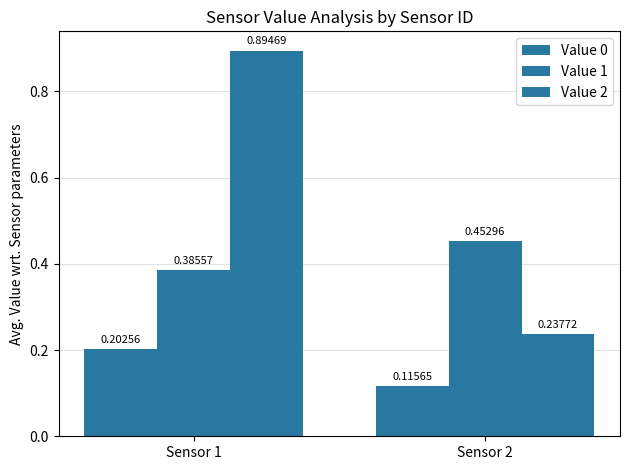

At which label does Value 1 reach its peak?

Sensor 2